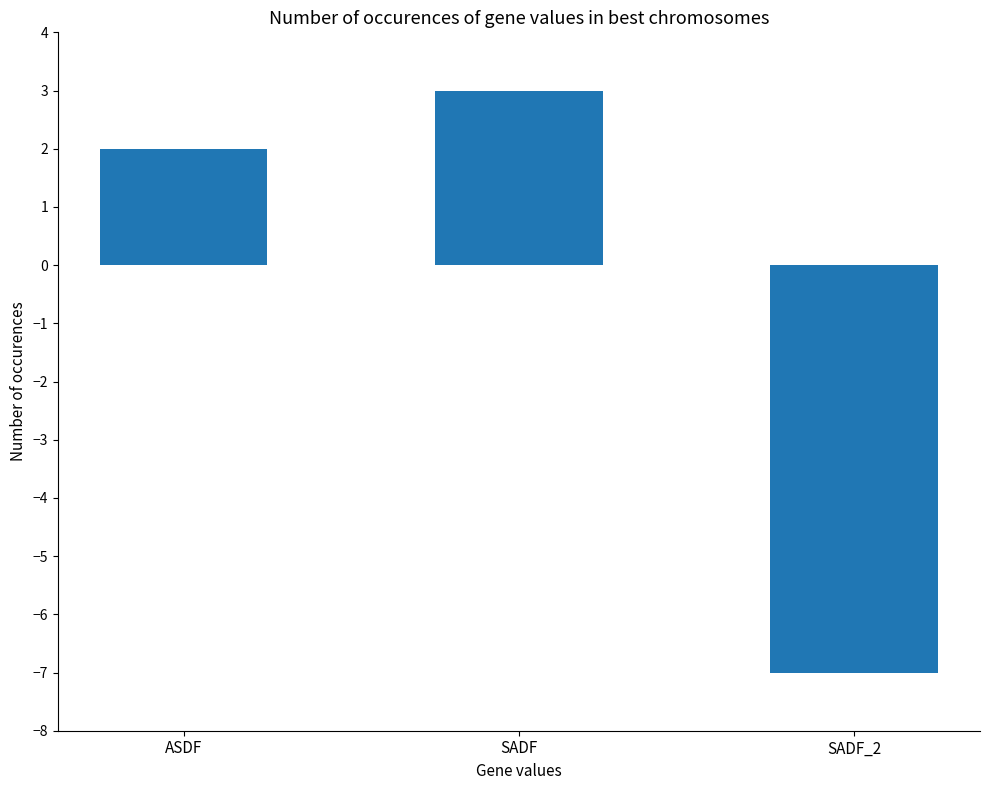

What is the value of the 2nd bar from the left?

3